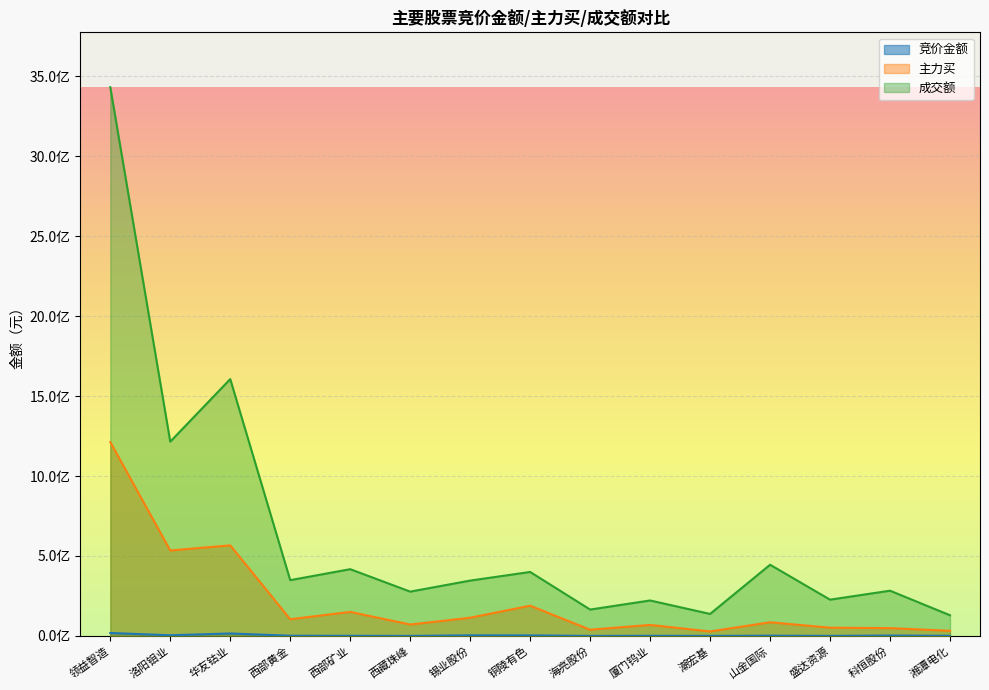

What is the difference between the maximum and second lowest values in the 主力买 series?

1180127396